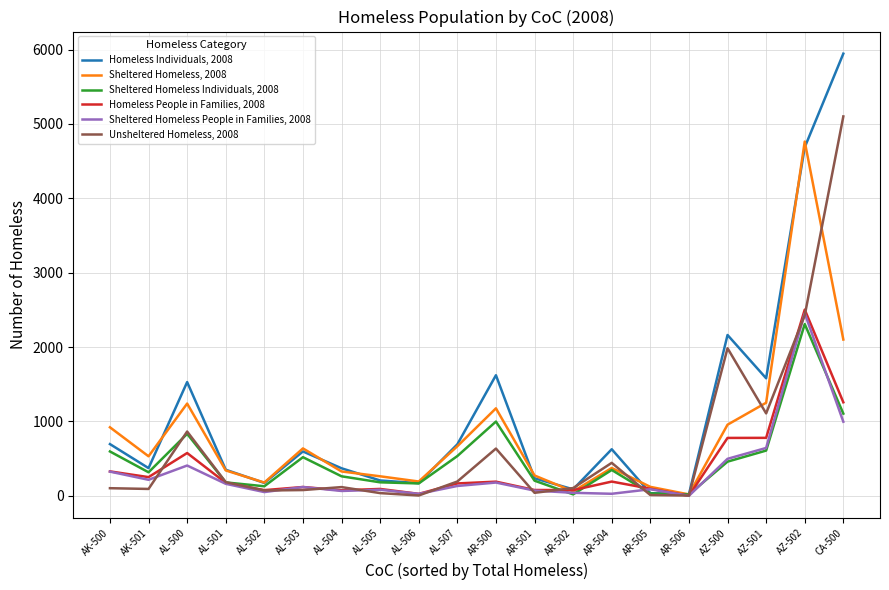

At which label does Homeless Individuals, 2008 reach its peak?

CA-500